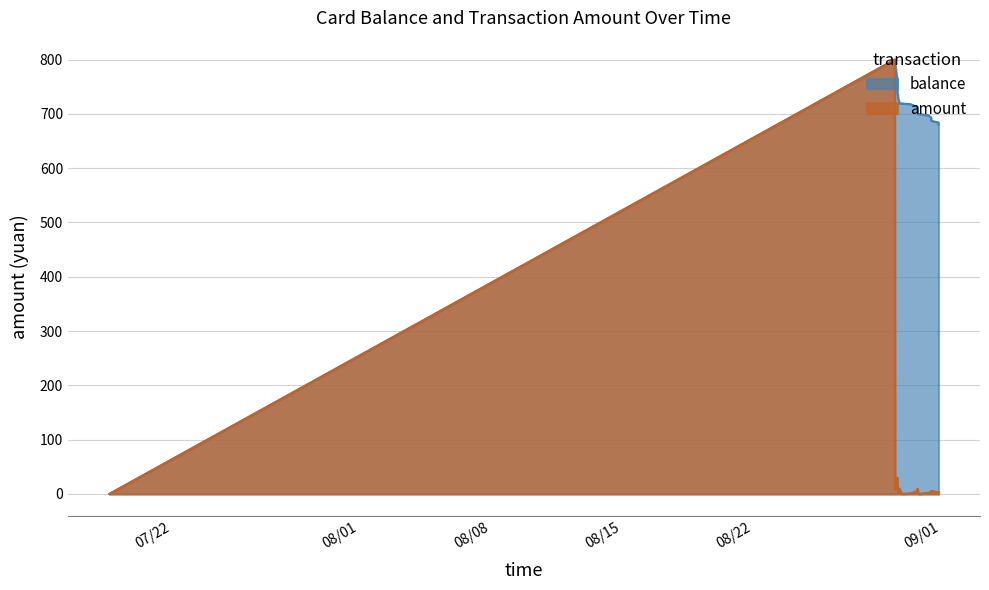

Reading left to right, what are all the values shown in this chart?

balance: 0.0	800.0	791.4	761.4	737.4	735.2	729.6	719.6	719.3	719.1	718.1	713.1	703.5	699.9	699.8	699.3	697.2	692.9	687.3	684.3	684.0	683.8	683.6	680.2
amount: 0.0	800.0	8.6	30.0	24.0	2.2	5.6	10.0	0.3	0.2	1.0	5.0	9.6	3.6	0.1	0.5	2.1	4.3	5.6	3.0	0.3	0.2	3.4	3.6